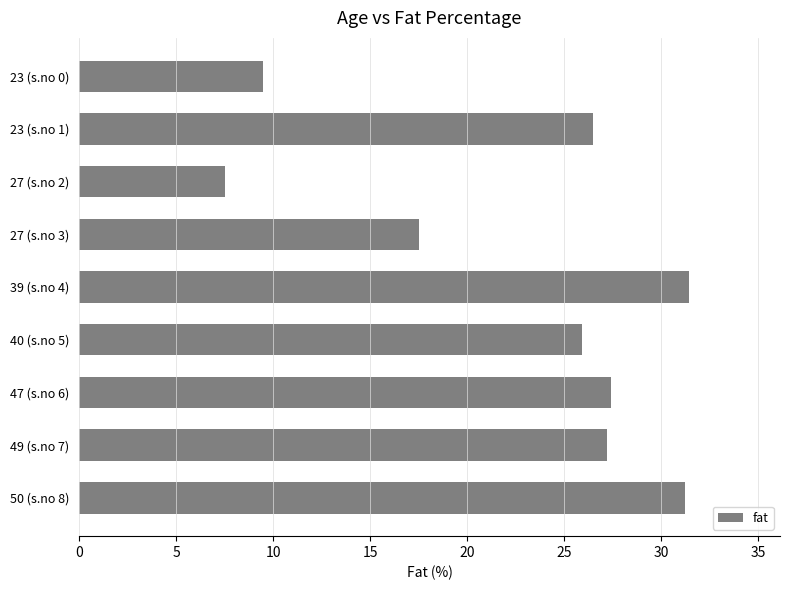

What is the difference between the second highest and second lowest values?

21.7